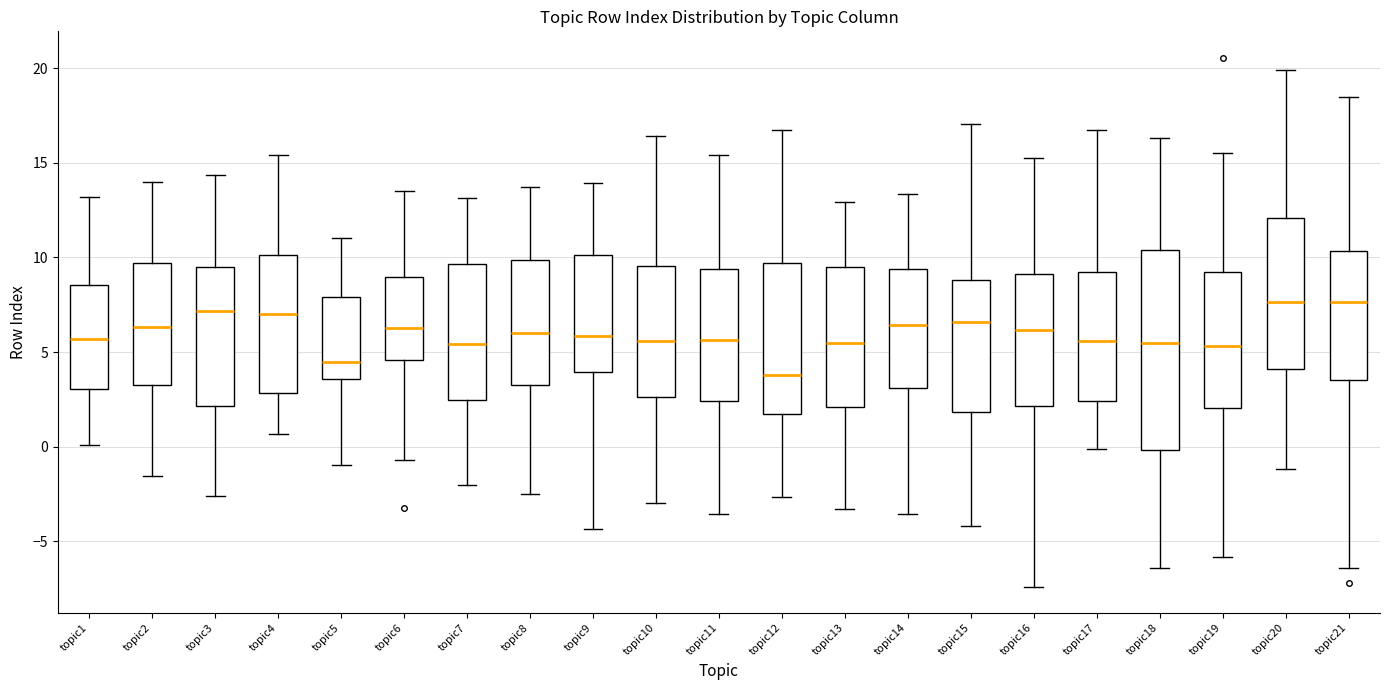

Reading left to right, transcribe this box plot: for each box, give where its median line is, the range the box spans, and where its two whiskers end, as read against the y-axis. The values are not printed on the chart, so give them approximately, as read against the axis.

topic1: median 5.5, box 3.0 to 8.5, whiskers 0.0 to 13.0
topic2: median 6.5, box 3.0 to 9.5, whiskers -1.5 to 14.0
topic3: median 7.0, box 2.0 to 9.5, whiskers -2.5 to 14.5
topic4: median 7.0, box 3.0 to 10.0, whiskers 0.5 to 15.5
topic5: median 4.5, box 3.5 to 8.0, whiskers -1.0 to 11.0
topic6: median 6.5, box 4.5 to 9.0, whiskers -0.5 to 13.5
topic7: median 5.5, box 2.5 to 9.5, whiskers -2.0 to 13.0
topic8: median 6.0, box 3.0 to 10.0, whiskers -2.5 to 13.5
topic9: median 6.0, box 4.0 to 10.0, whiskers -4.5 to 14.0
topic10: median 5.5, box 2.5 to 9.5, whiskers -3.0 to 16.5
topic11: median 5.5, box 2.5 to 9.5, whiskers -3.5 to 15.5
topic12: median 4.0, box 1.5 to 9.5, whiskers -2.5 to 16.5
topic13: median 5.5, box 2.0 to 9.5, whiskers -3.5 to 13.0
topic14: median 6.5, box 3.0 to 9.5, whiskers -3.5 to 13.5
topic15: median 6.5, box 2.0 to 9.0, whiskers -4.0 to 17.0
topic16: median 6.0, box 2.0 to 9.0, whiskers -7.5 to 15.0
topic17: median 5.5, box 2.5 to 9.0, whiskers 0.0 to 16.5
topic18: median 5.5, box 0.0 to 10.5, whiskers -6.5 to 16.5
topic19: median 5.5, box 2.0 to 9.0, whiskers -6.0 to 15.5
topic20: median 7.5, box 4.0 to 12.0, whiskers -1.0 to 20.0
topic21: median 7.5, box 3.5 to 10.5, whiskers -6.5 to 18.5